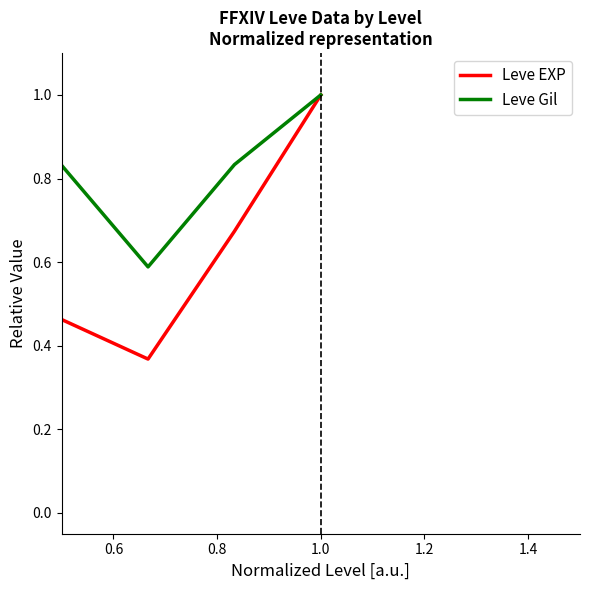

Does the chart display data point markers on the line(s)?

No